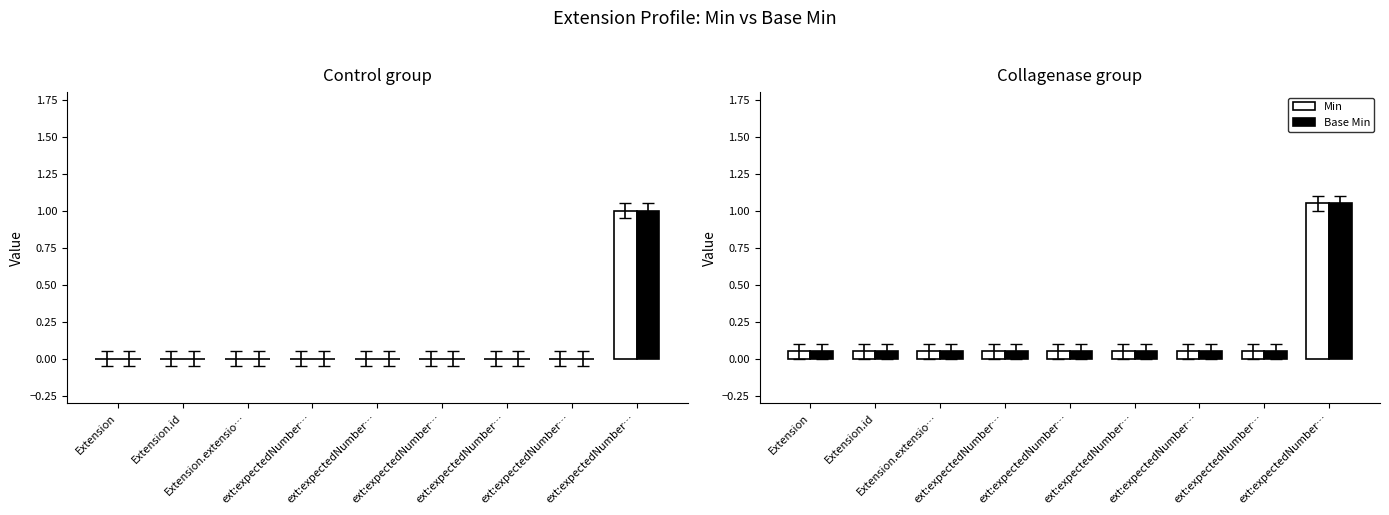

Which category has the lowest value in the Base Min series?

Extension